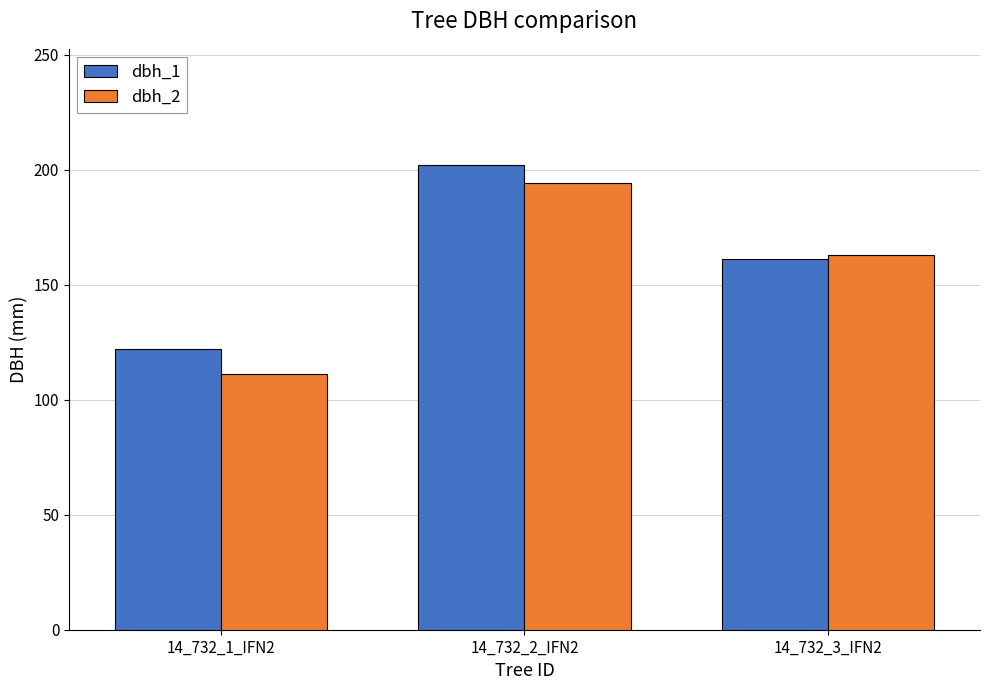

What are all the series names shown in the legend?

dbh_1, dbh_2